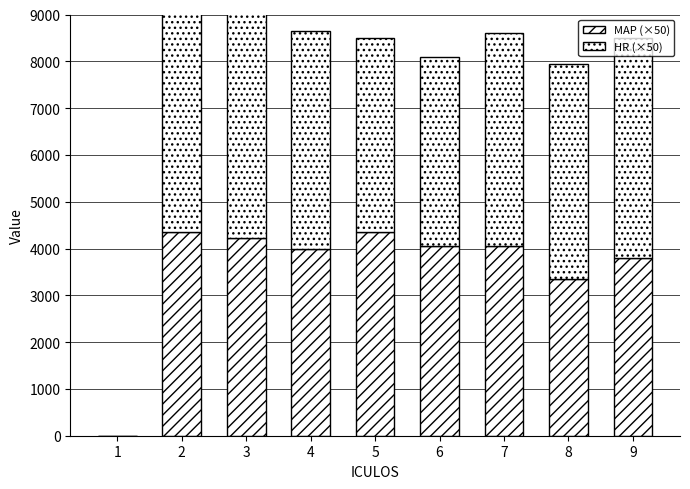

Which series has the widest spread of values?

HR (×50)